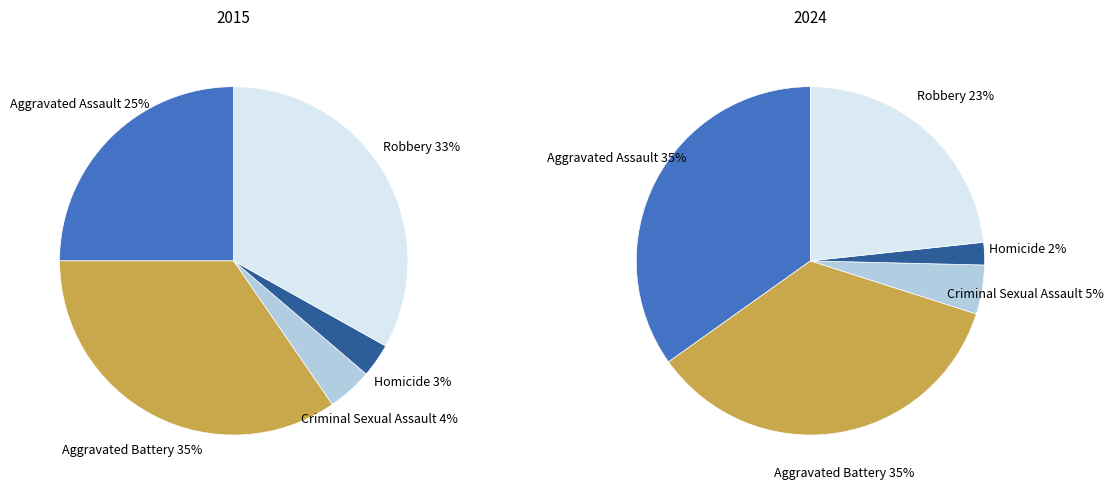

What percentage is the Homicide slice, to the nearest percent?

3%